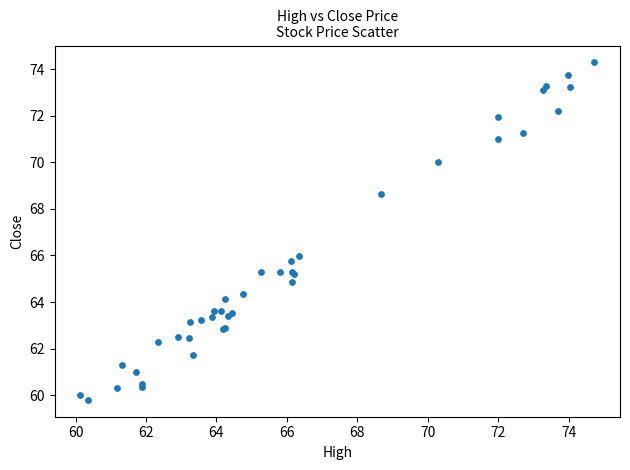

What Y value in the scatter plot is closest to 67?

66.0